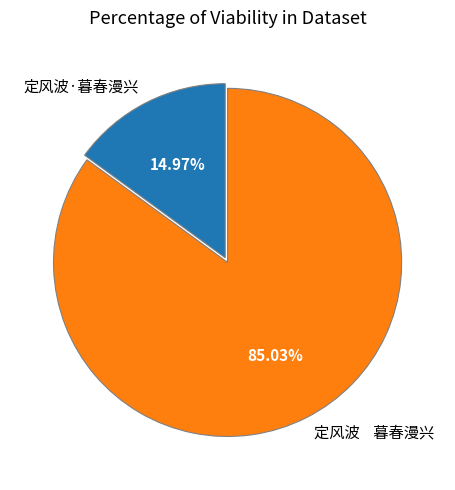

How many segments does this pie chart have?

2